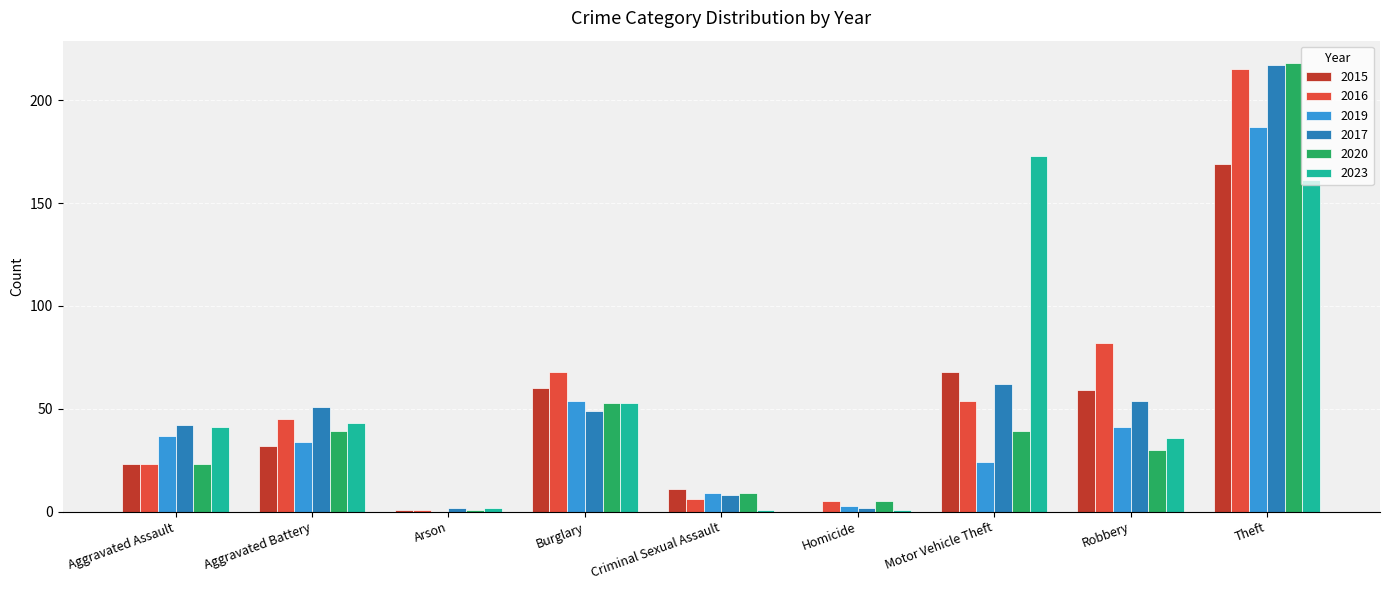

What is the maximum value for 2017?

217